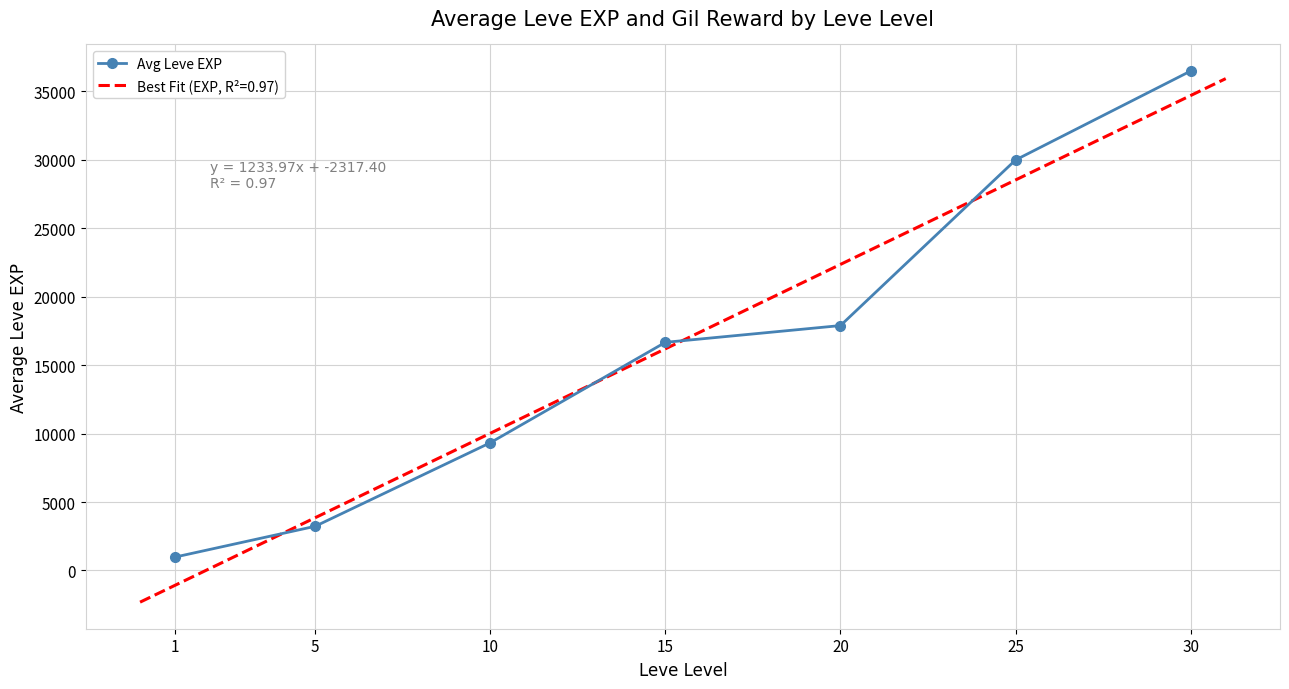

What is the average value?

16368.5